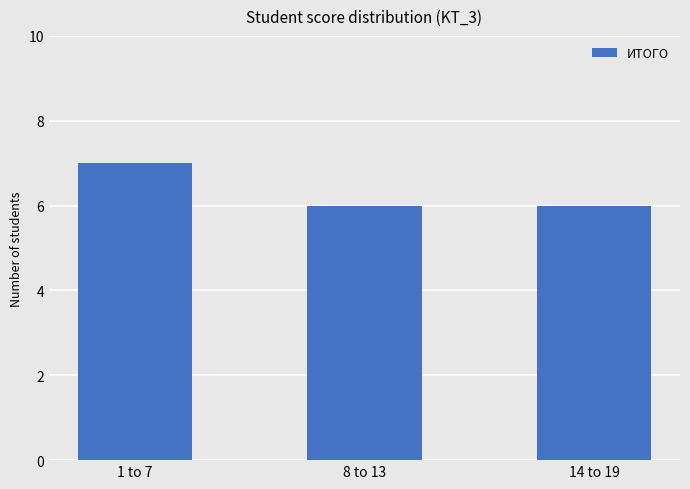

Does the chart contain any negative values?

No